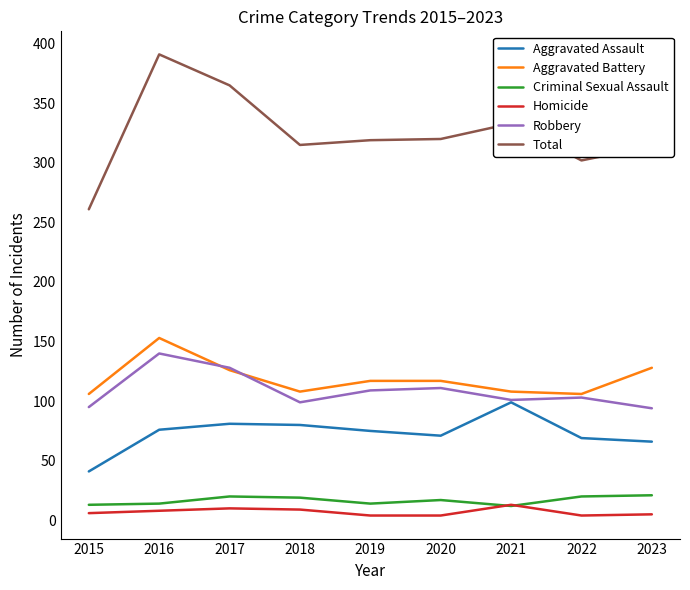

At which category is the sum across all series the highest?

2016